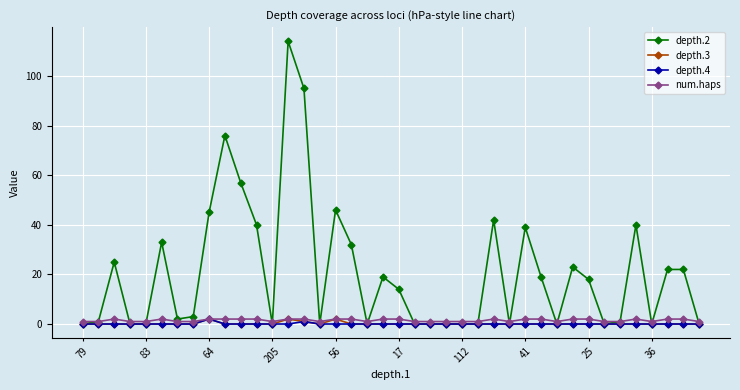

Which series has the largest total across all categories?

depth.2